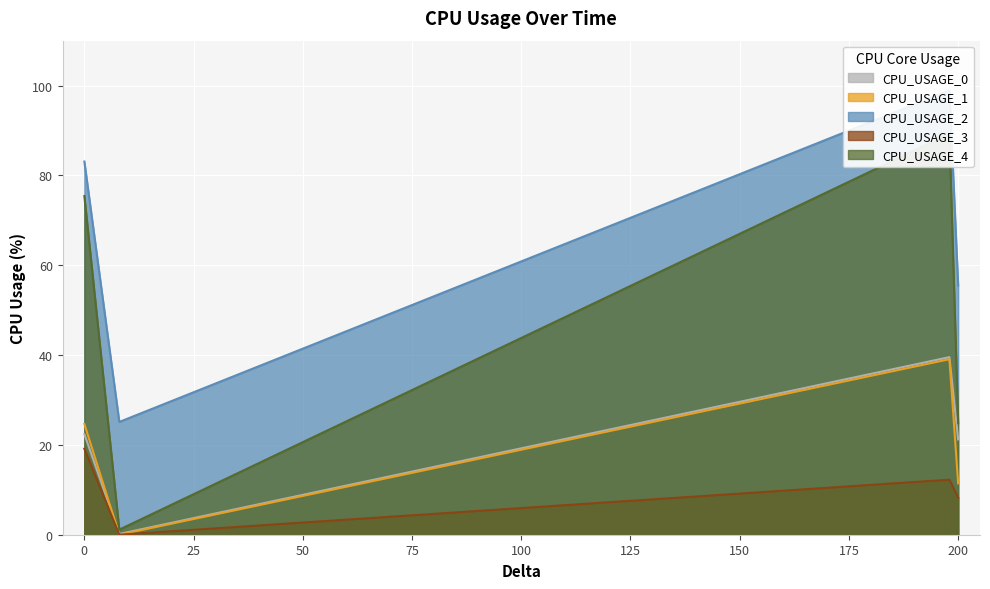

At which category is the sum across all series the highest?

198